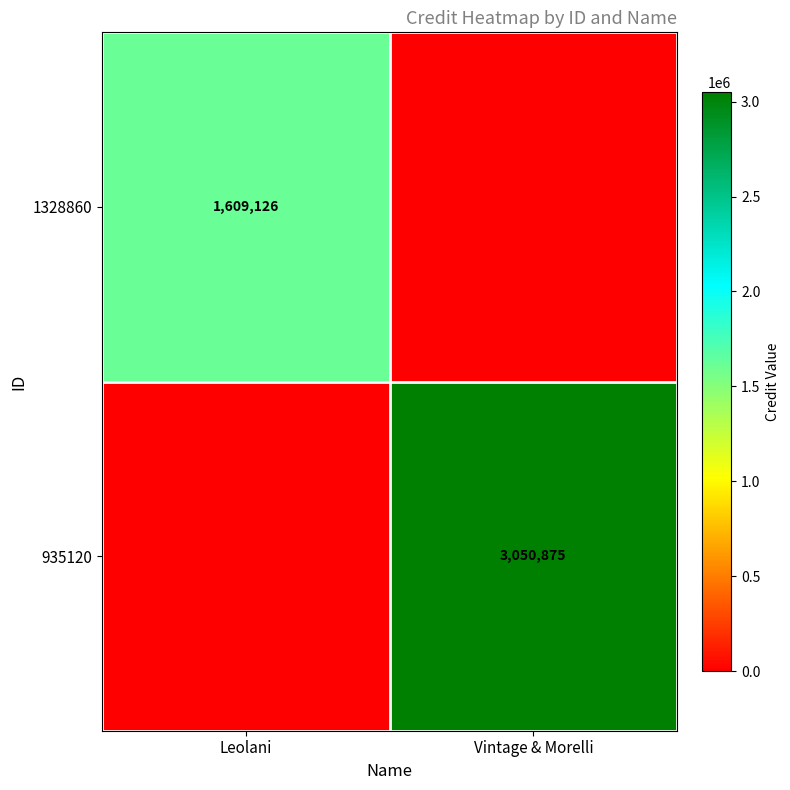

The 935120 series shows 3050875 at Vintage & Morelli. True or false?

True